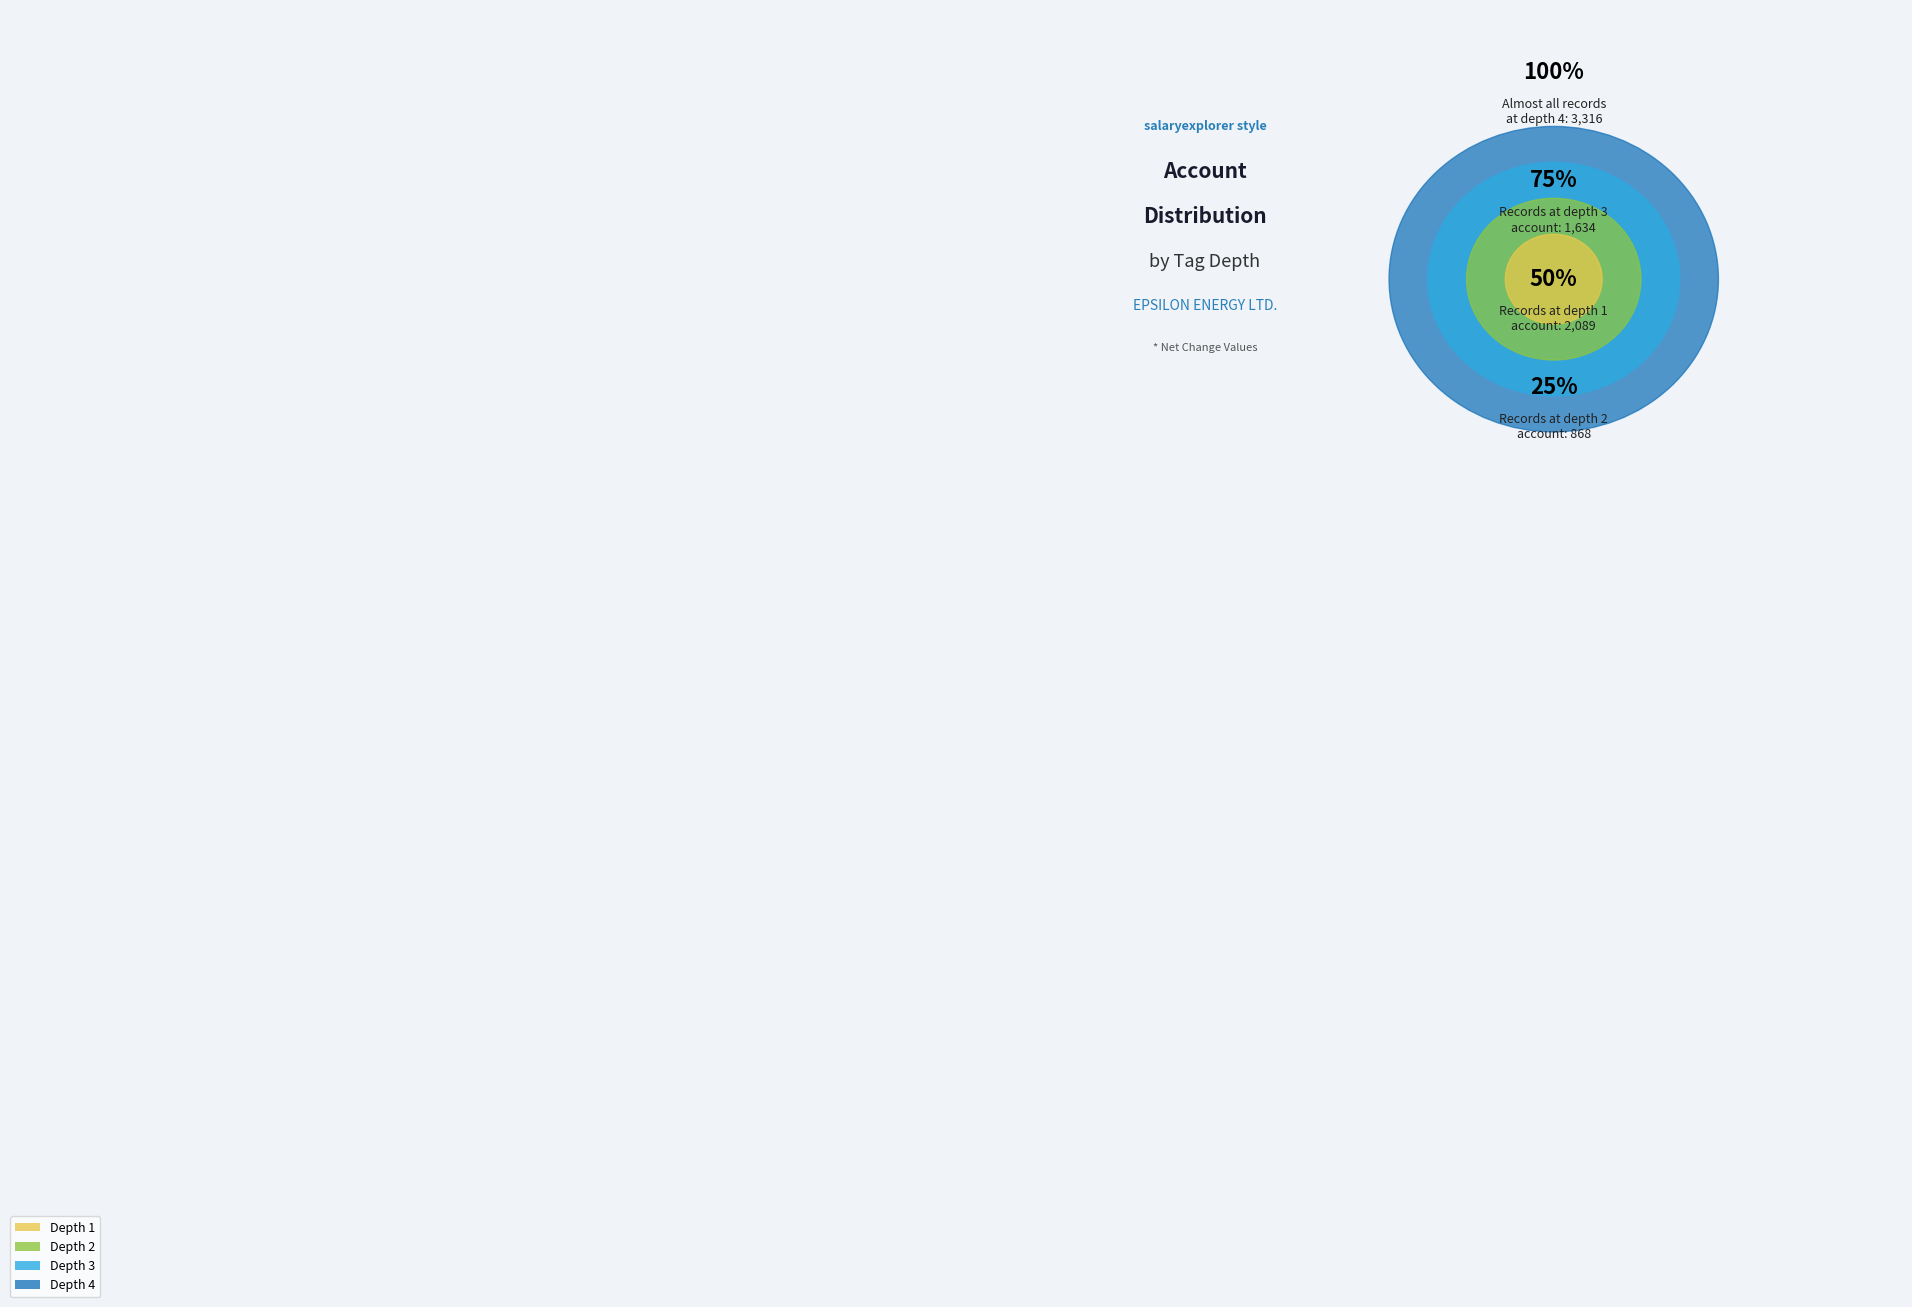

True or false: Depth 3 accounts for 9% of the total.

False